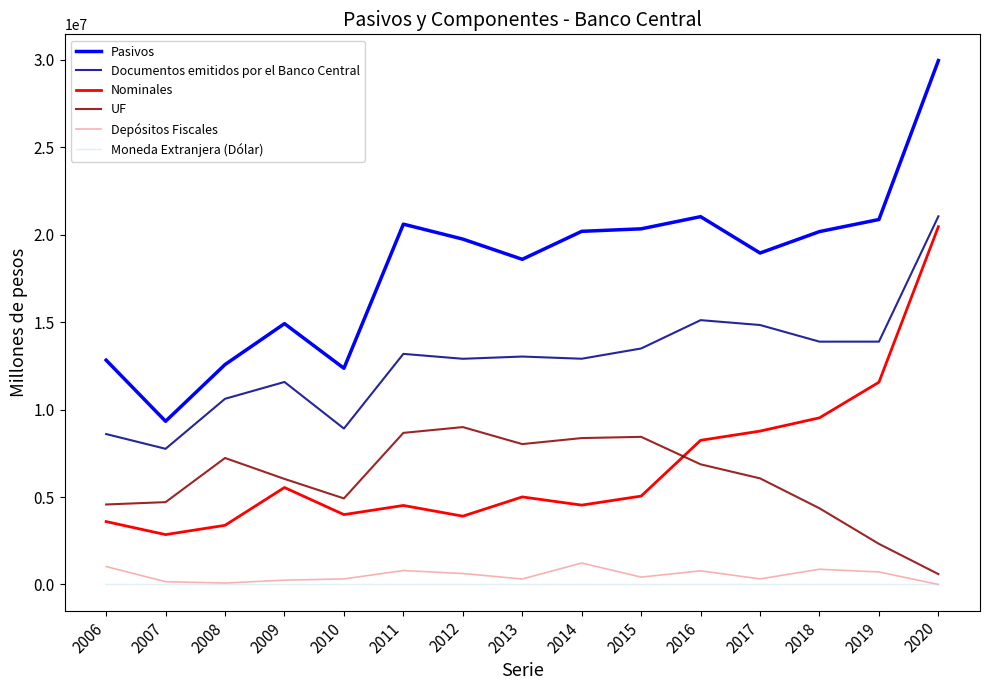

Is the value of UF at 2008 greater than the value of Depósitos Fiscales at 2009?

Yes